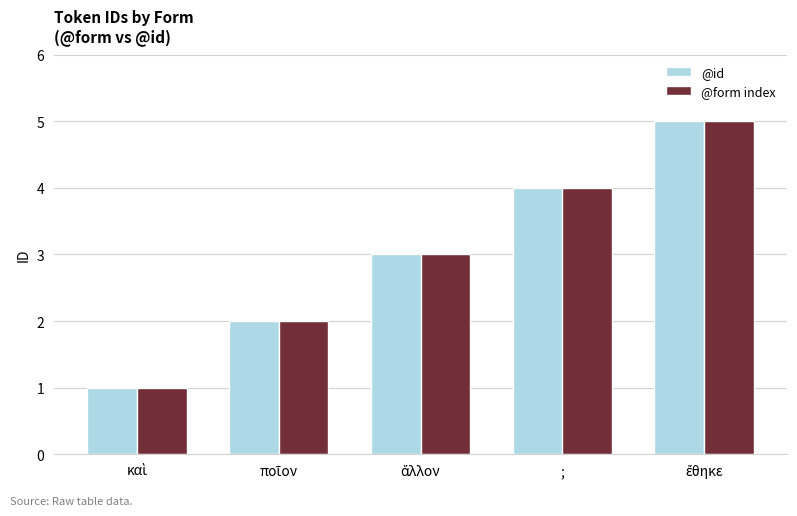

What is the total value across all series at ;?

8